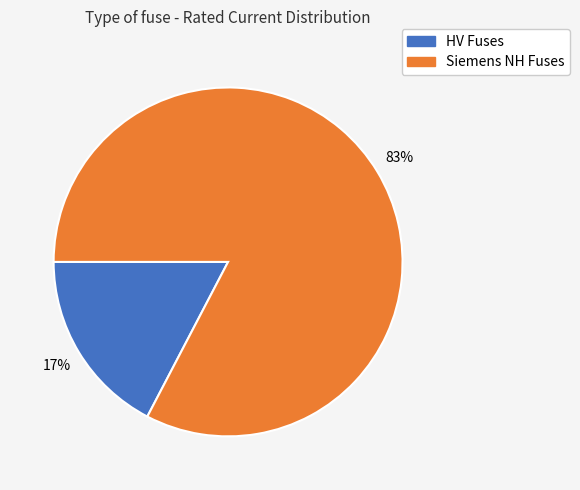

Is there any slice that represents more than half of the pie?

Yes